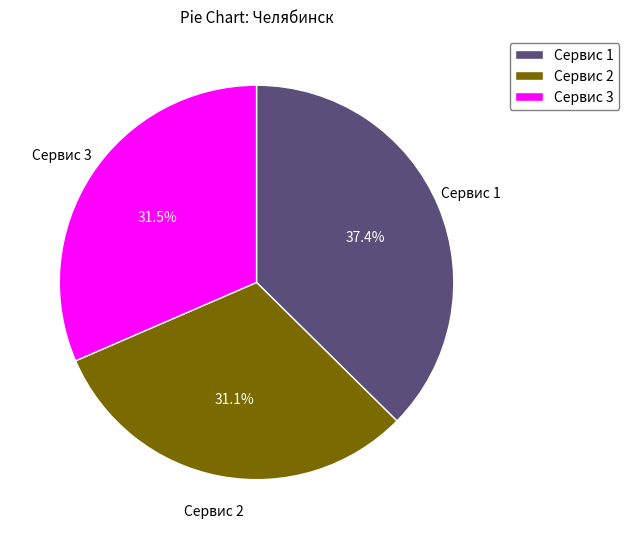

Which category has the biggest portion of the pie?

Сервис 1